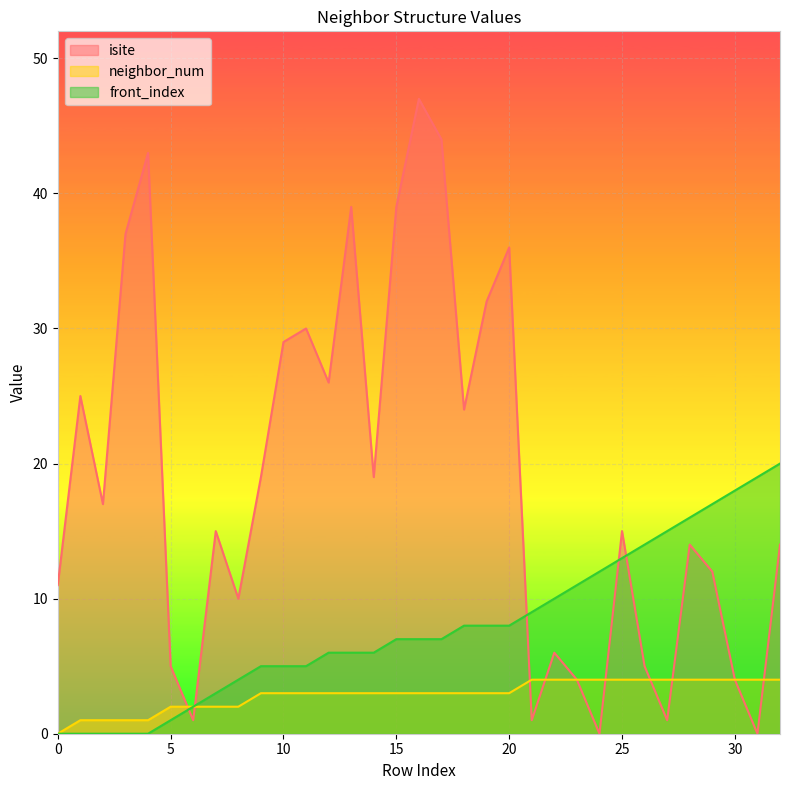

Reading left to right, what are all the values shown in this chart?

isite: 0=11	1=25	2=17	3=37	4=43	5=5	6=1	7=15	8=10	9=19	10=29	11=30	12=26	13=39	14=19	15=39	16=47	17=44	18=24	19=32	20=36	21=1	22=6	23=4	24=0	25=15	26=5	27=1	28=14	29=12	30=4	31=0	32=14
neighbor_num: 0=0	1=1	2=1	3=1	4=1	5=2	6=2	7=2	8=2	9=3	10=3	11=3	12=3	13=3	14=3	15=3	16=3	17=3	18=3	19=3	20=3	21=4	22=4	23=4	24=4	25=4	26=4	27=4	28=4	29=4	30=4	31=4	32=4
front_index: 0=0	1=0	2=0	3=0	4=0	5=1	6=2	7=3	8=4	9=5	10=5	11=5	12=6	13=6	14=6	15=7	16=7	17=7	18=8	19=8	20=8	21=9	22=10	23=11	24=12	25=13	26=14	27=15	28=16	29=17	30=18	31=19	32=20